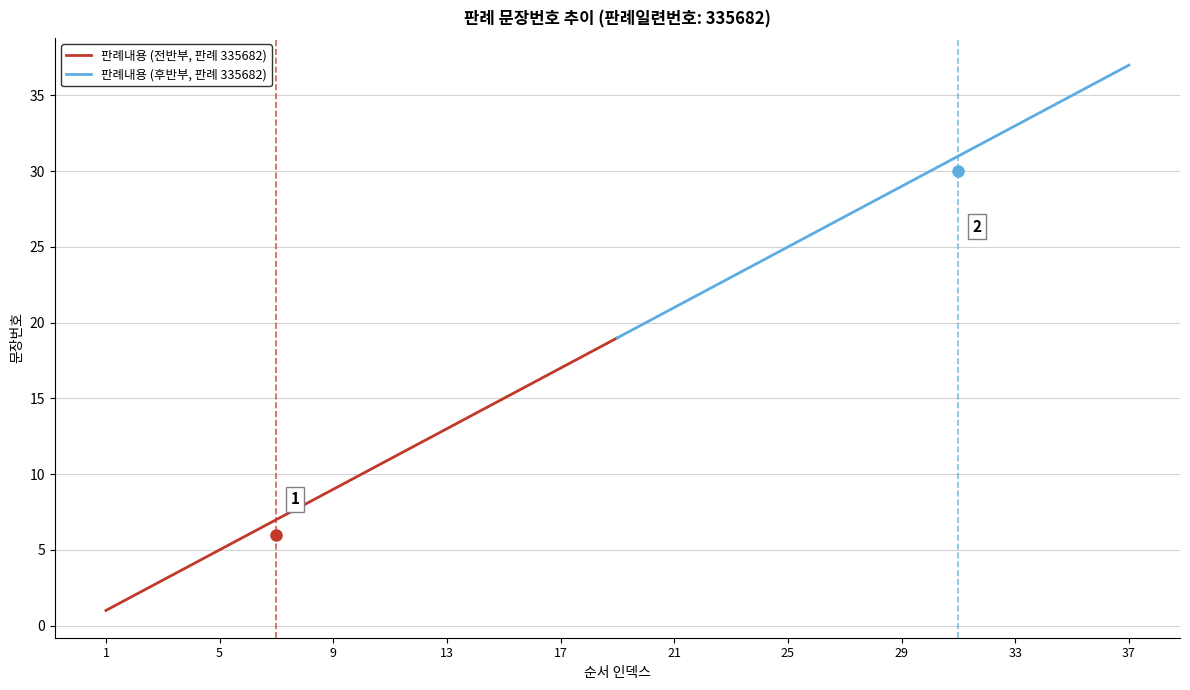

What are all the series names shown in the legend?

판례내용 (전반부, 판례 335682), 판례내용 (후반부, 판례 335682)